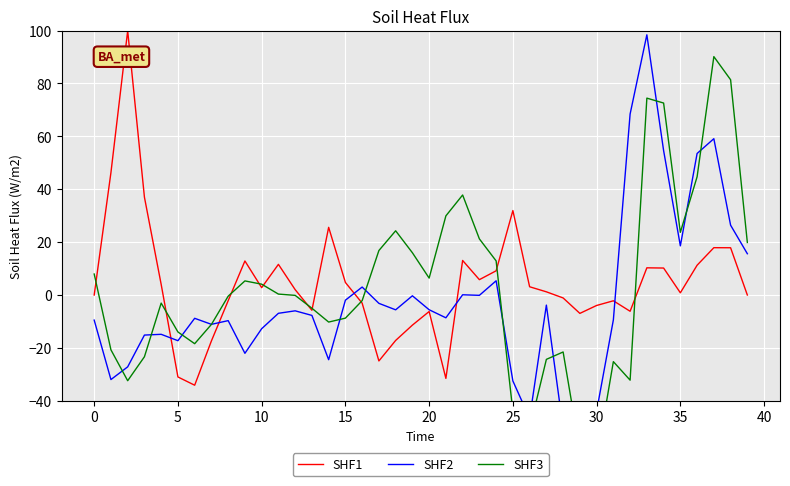

Is it true that SHF1 equals -6.2 at 20?

True